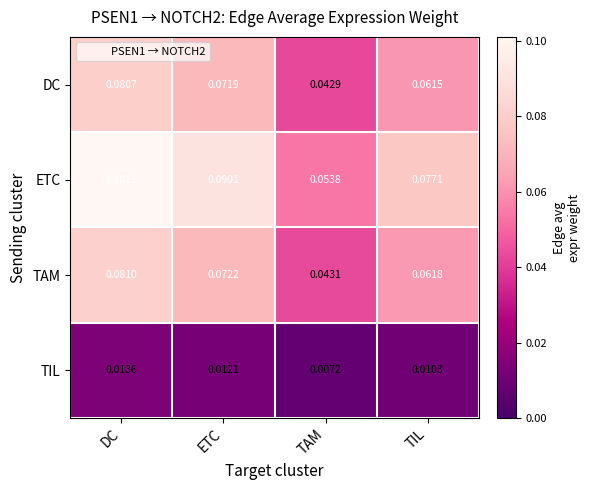

At which category is the sum across all series the highest?

DC